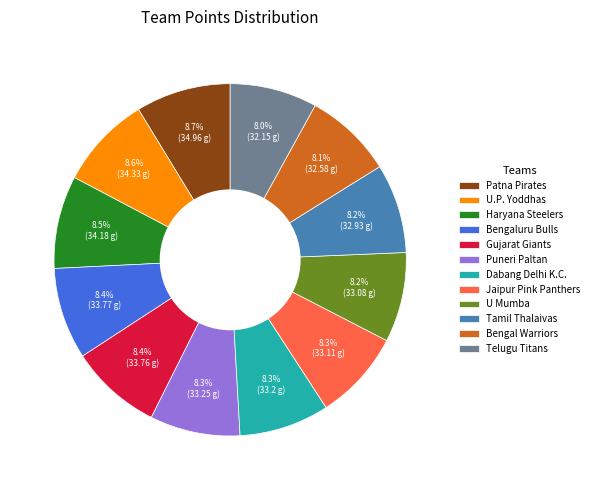

Is it true that Telugu Titans is 22% of the pie?

False